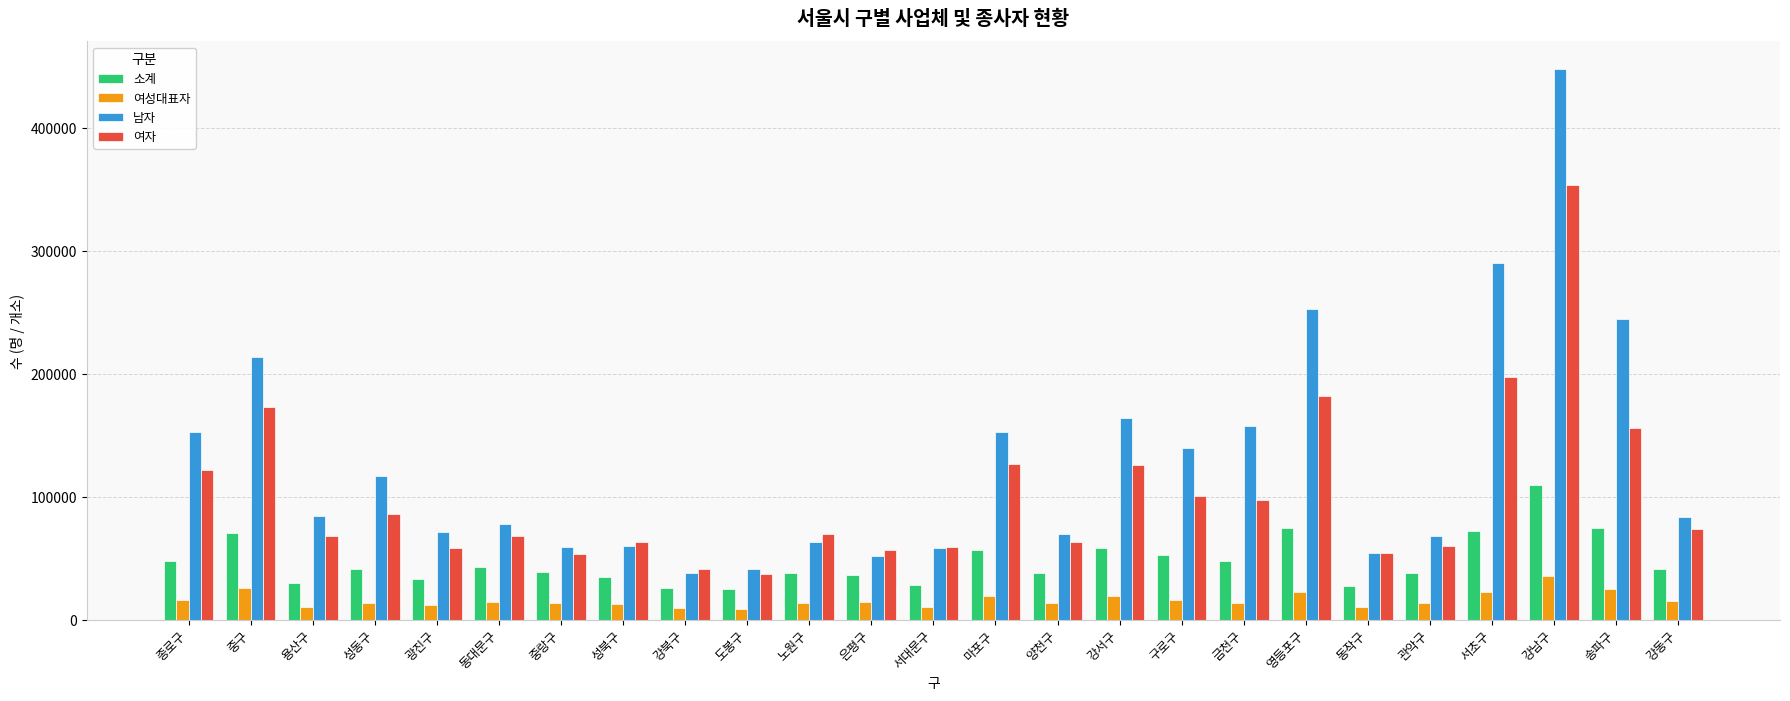

At how many categories does at least one series exceed 182883?

5